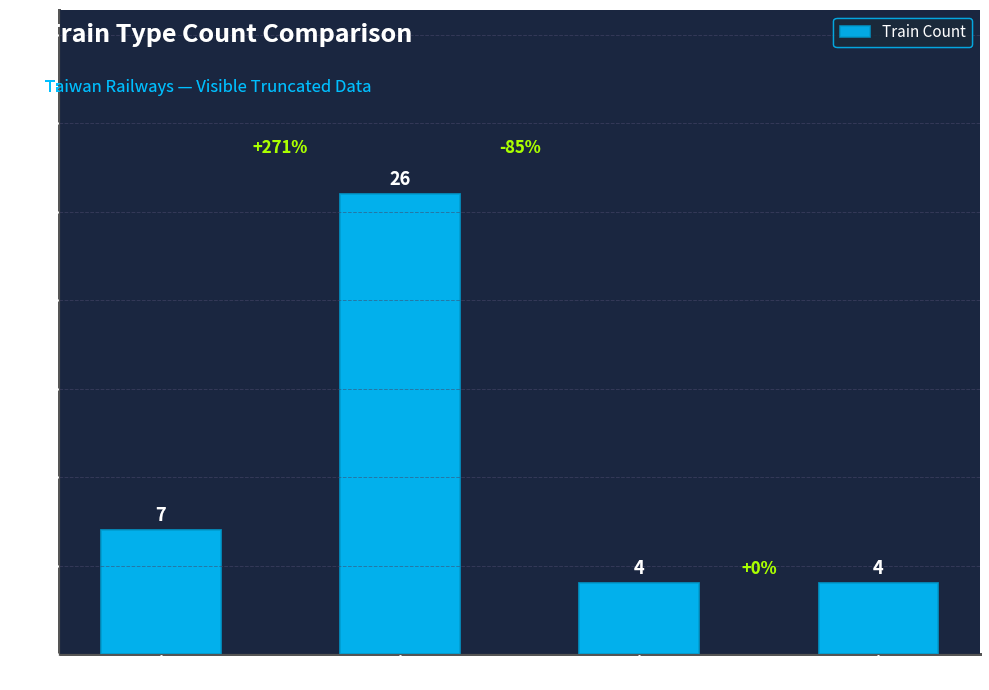

How many categories are shown in the chart?

4